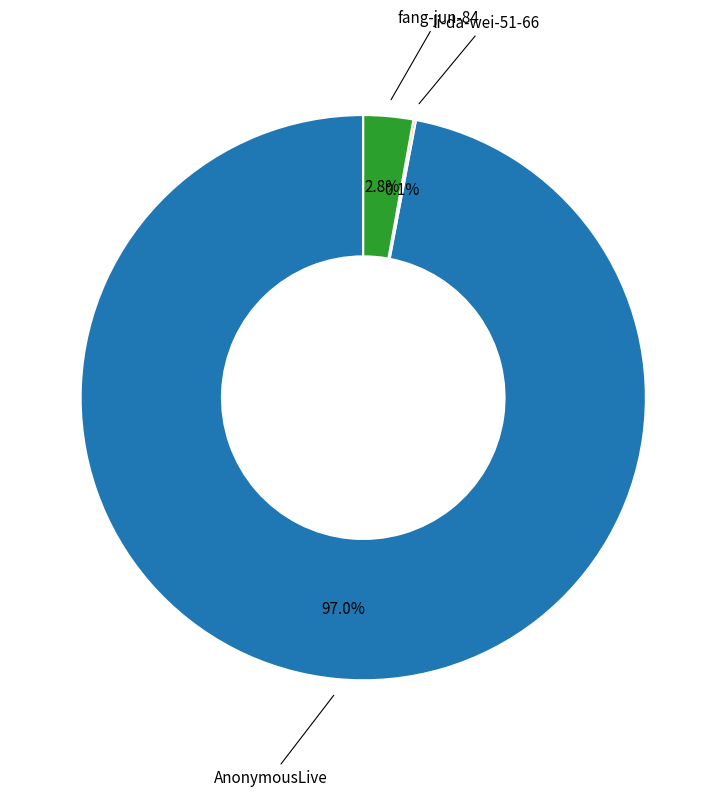

Is there a majority slice in this chart?

Yes